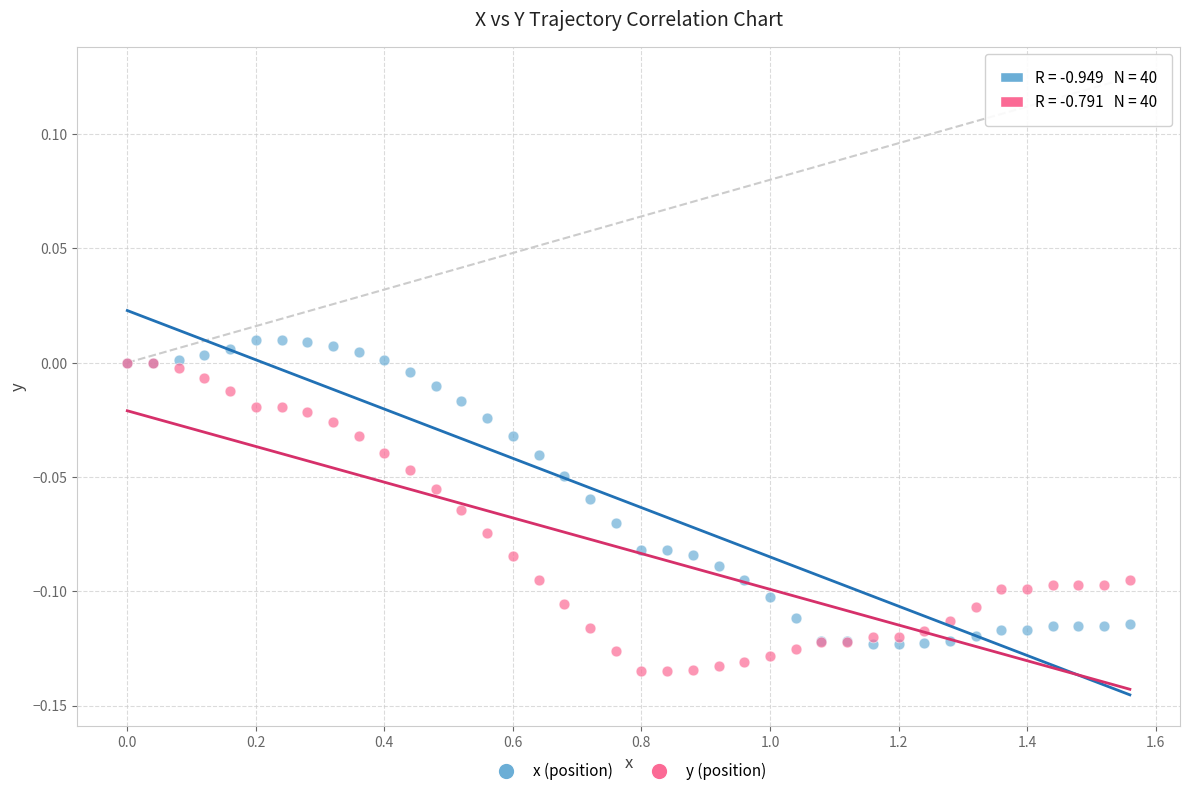

Which series contains the lowest Y value?

y (position)